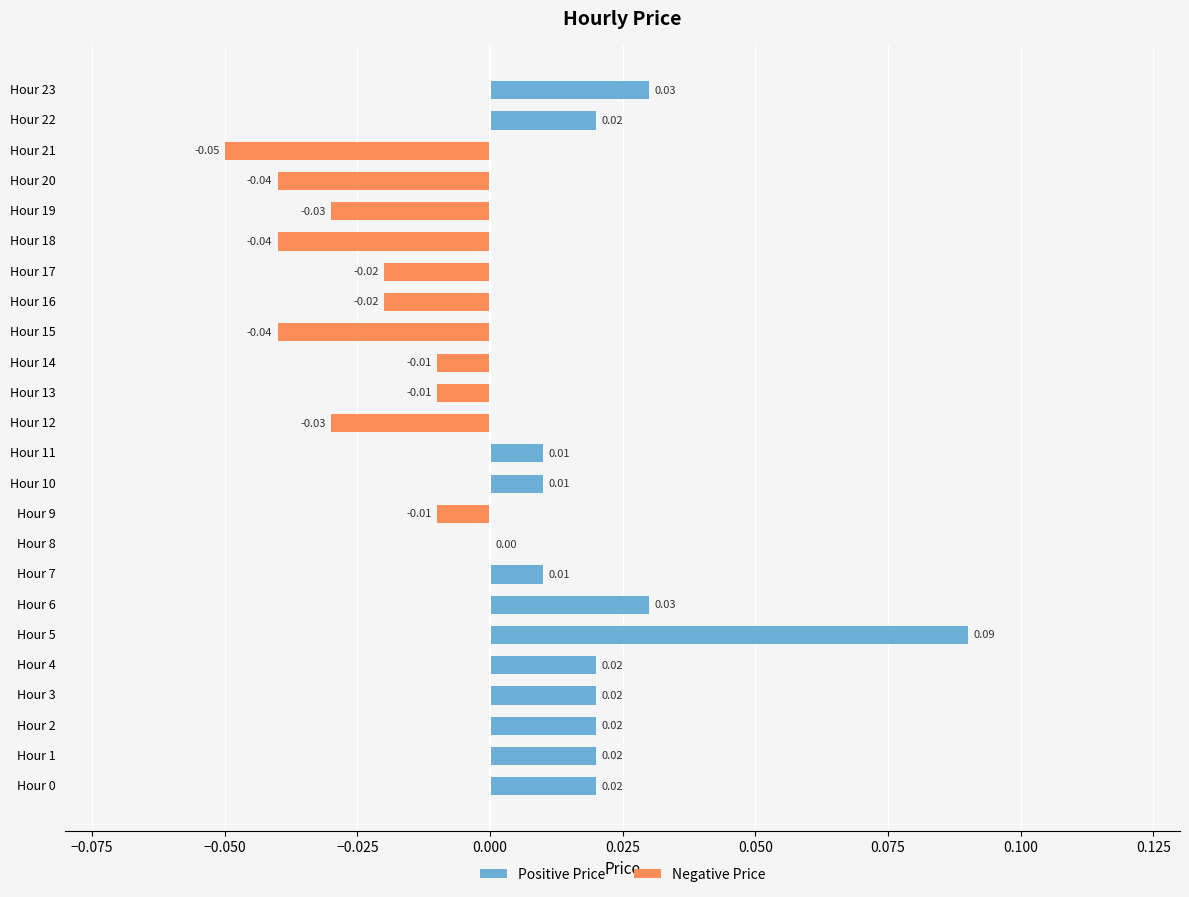

How many categories are shown in the chart?

24